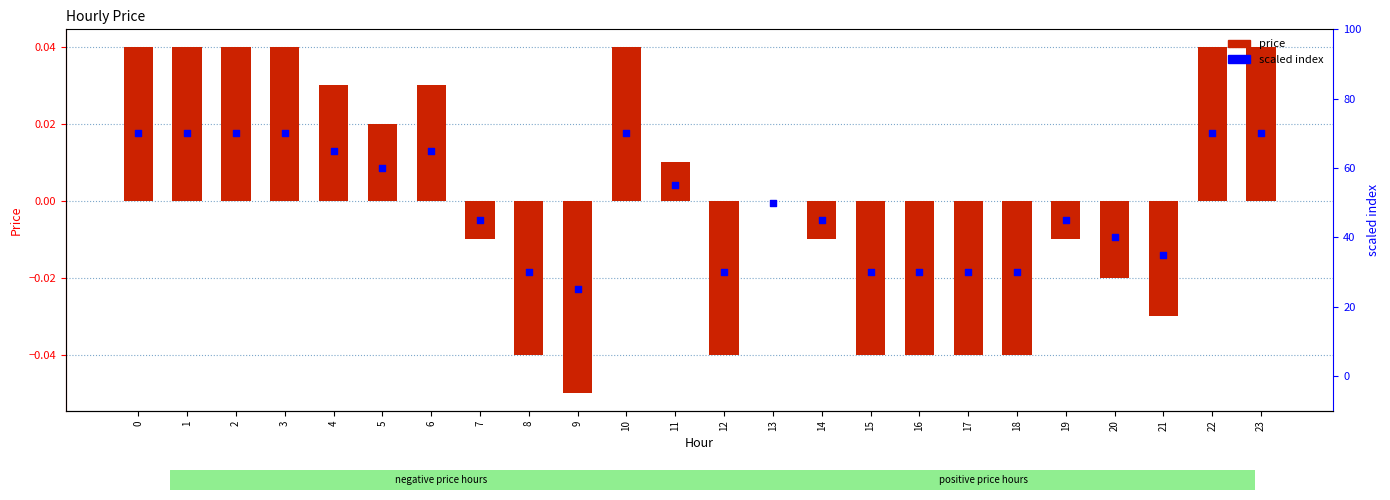

What are all the series names shown in the legend?

price, scaled index